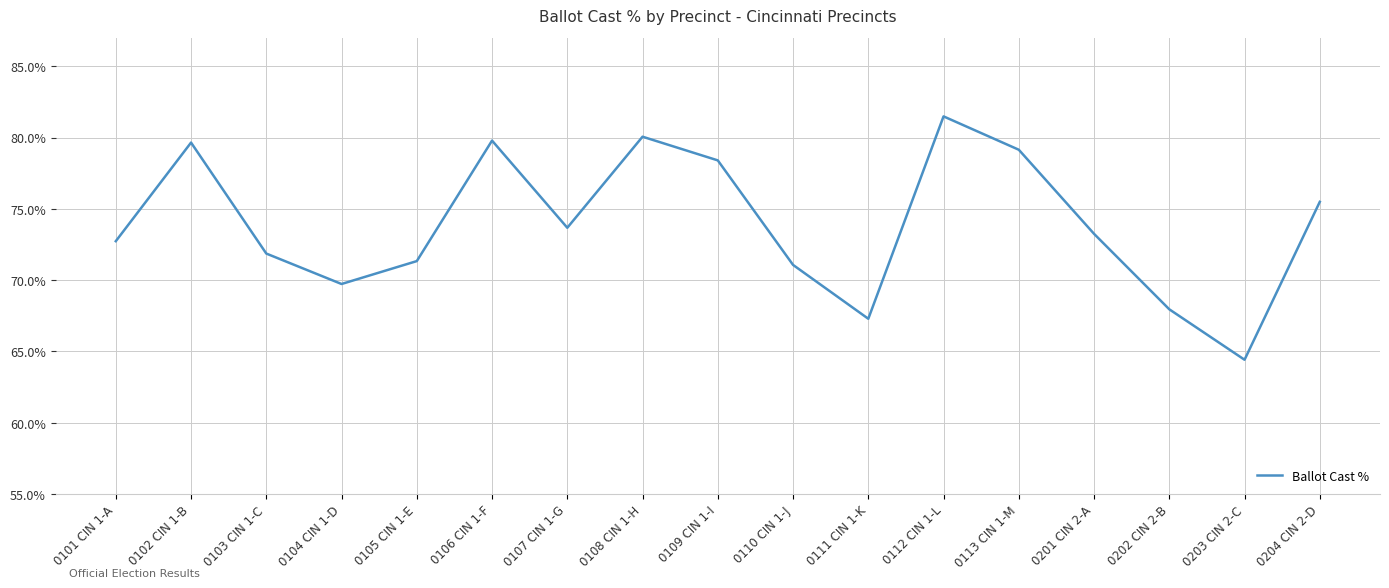

Reading right to left, extract all data points from this chart.

0.8	0.6	0.7	0.7	0.8	0.8	0.7	0.7	0.8	0.8	0.7	0.8	0.7	0.7	0.7	0.8	0.7